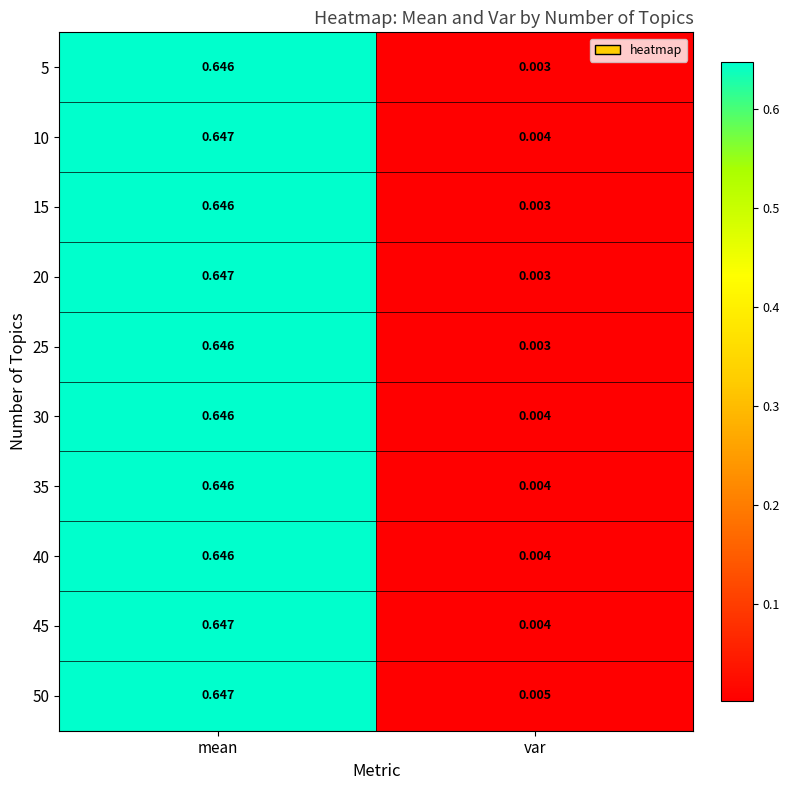

Is the value of 35 at var greater than the value of 50 at var?

No